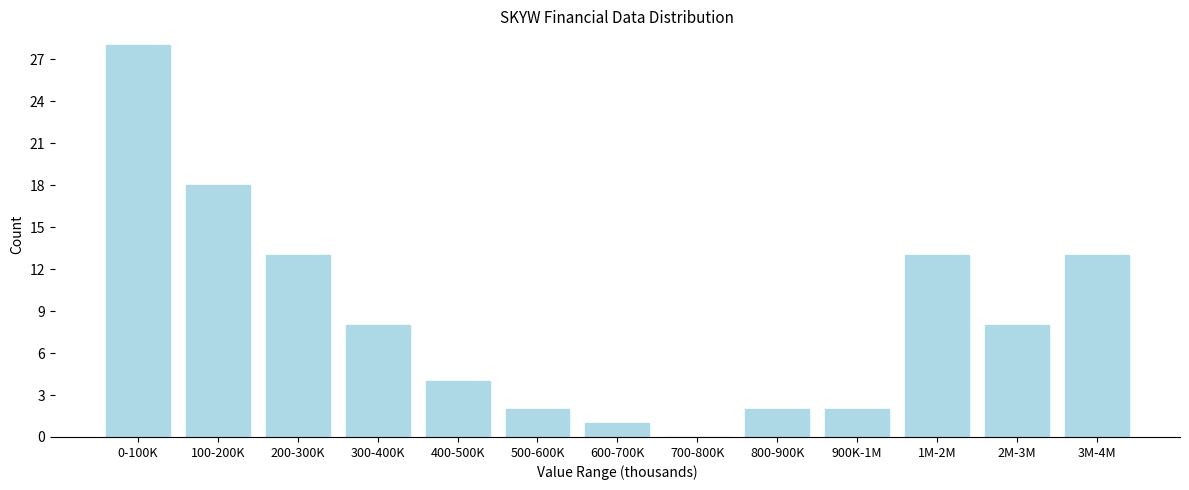

Reading left to right, what are all the values shown in this chart?

0-100K=28	100-200K=18	200-300K=13	300-400K=8	400-500K=4	500-600K=2	600-700K=1	700-800K=0	800-900K=2	900K-1M=2	1M-2M=13	2M-3M=8	3M-4M=13